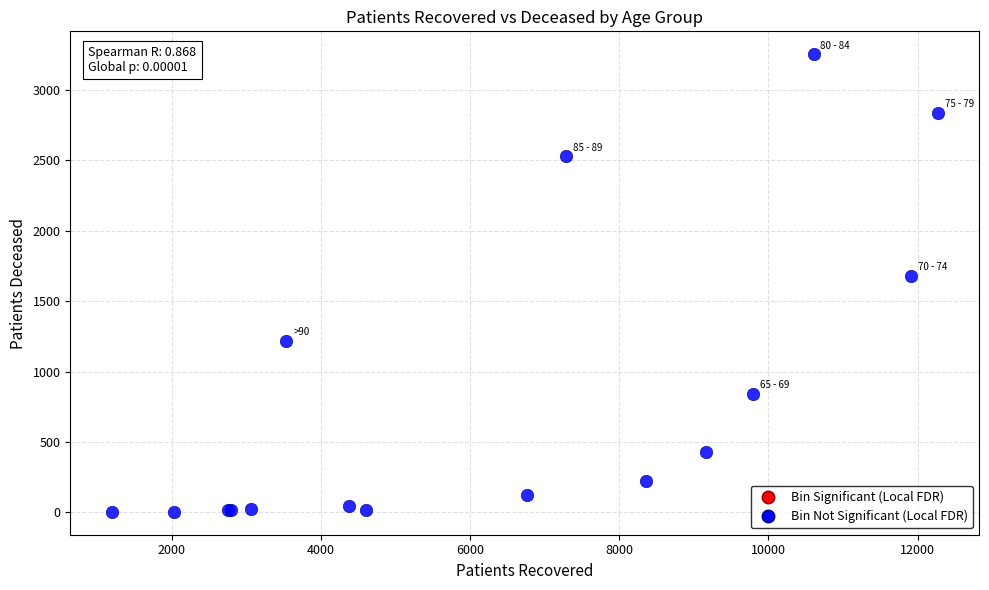

What Y value in the scatter plot is closest to 1629?

1681